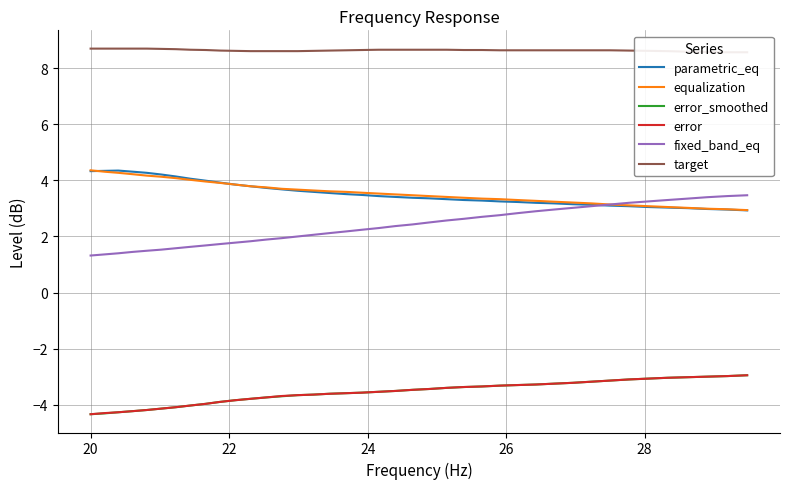

How many data points does each series have?

40